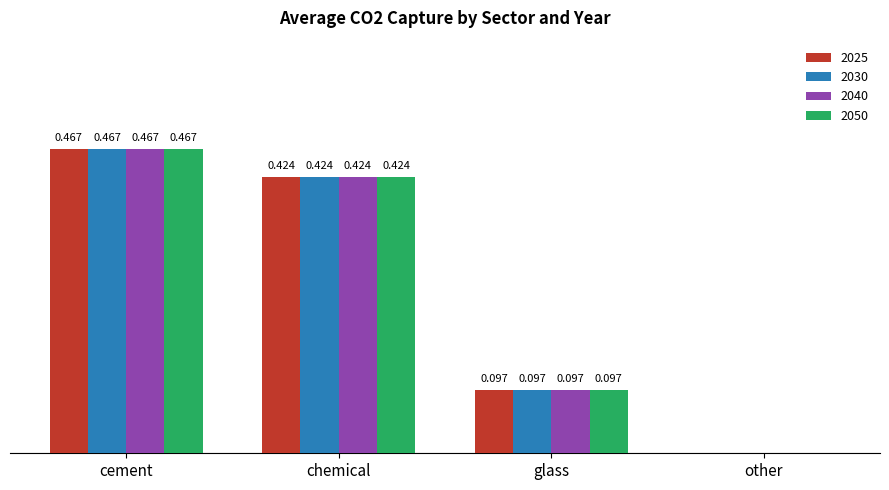

At which label does 2040 reach its peak?

cement